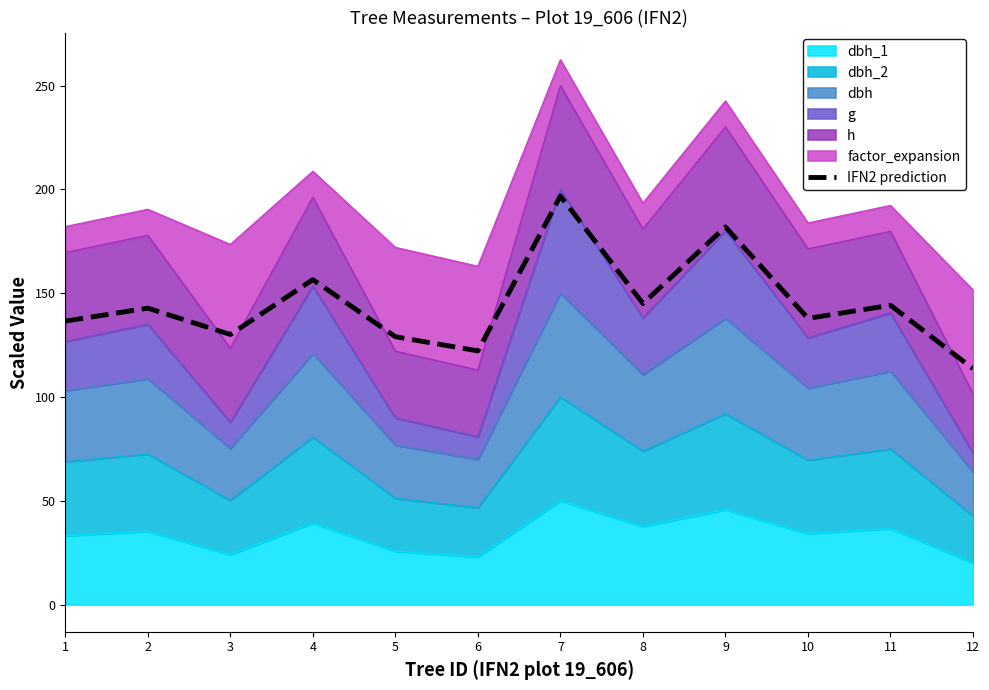

The chart shows a value of 137.9 at 10. True or false?

True